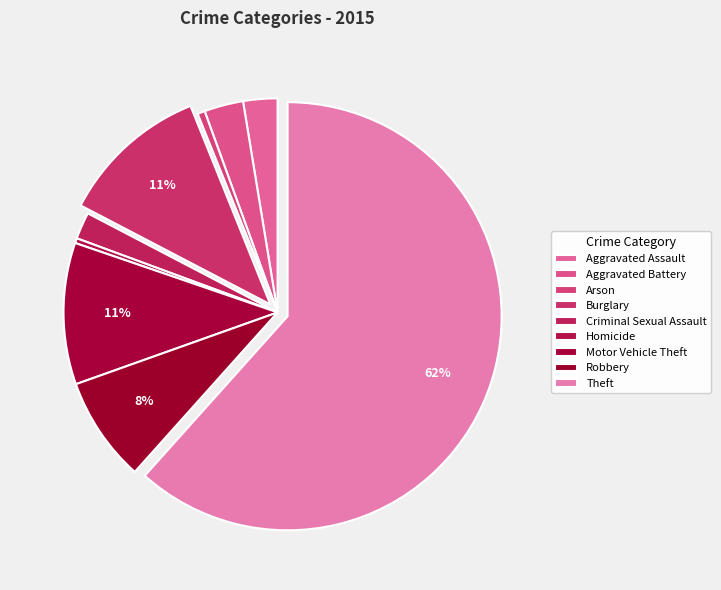

Which slice is the smallest?

Homicide